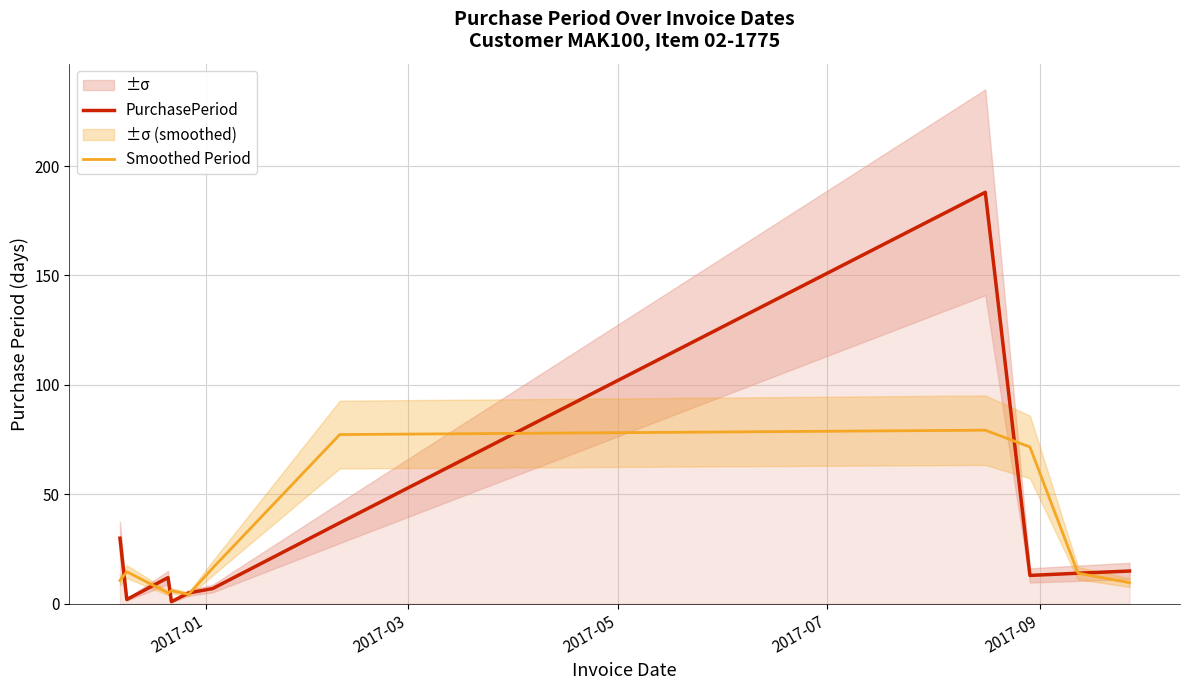

Which series has the largest range (max minus min)?

PurchasePeriod